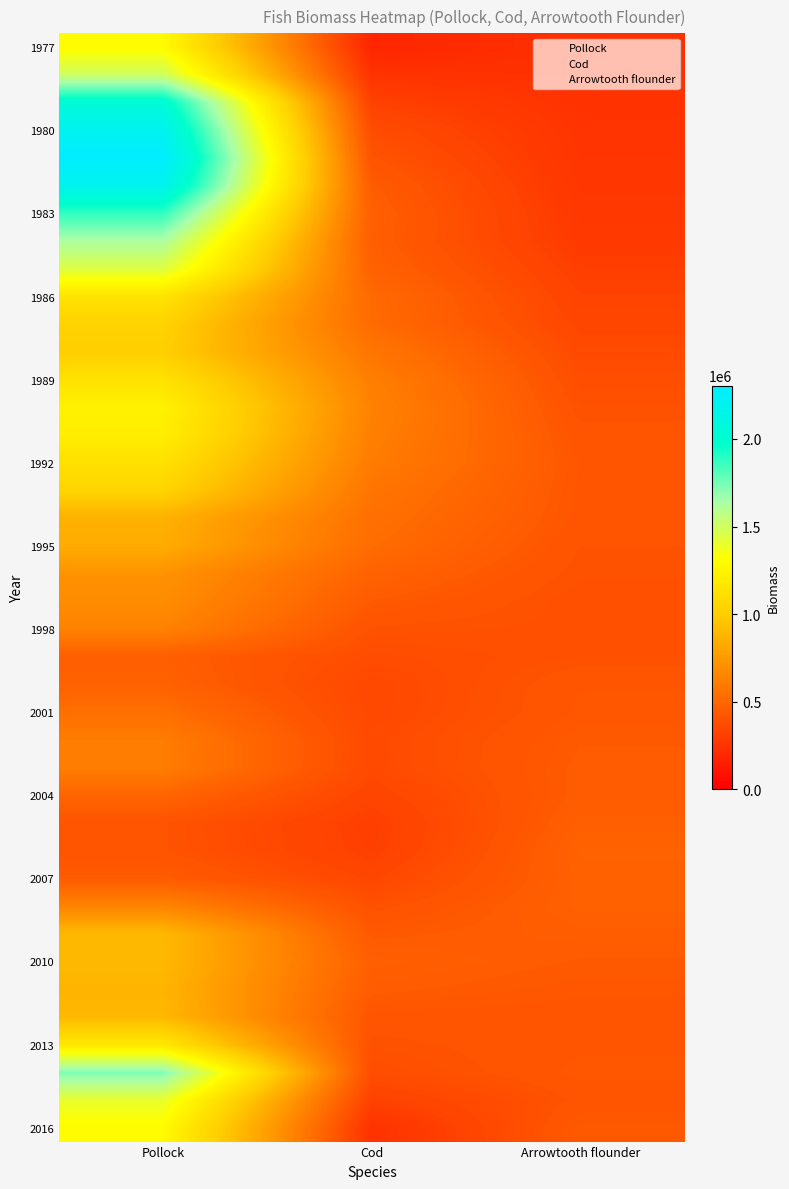

Where is Arrowtooth flounder nearest to the value 360448?

1988